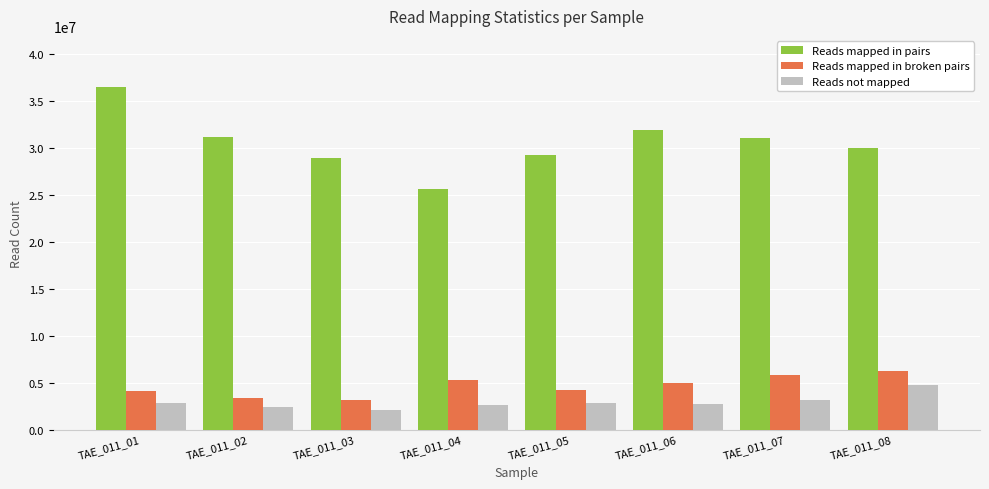

True or false: Reads mapped in broken pairs has a value of 3204352 at TAE_011_03.

True